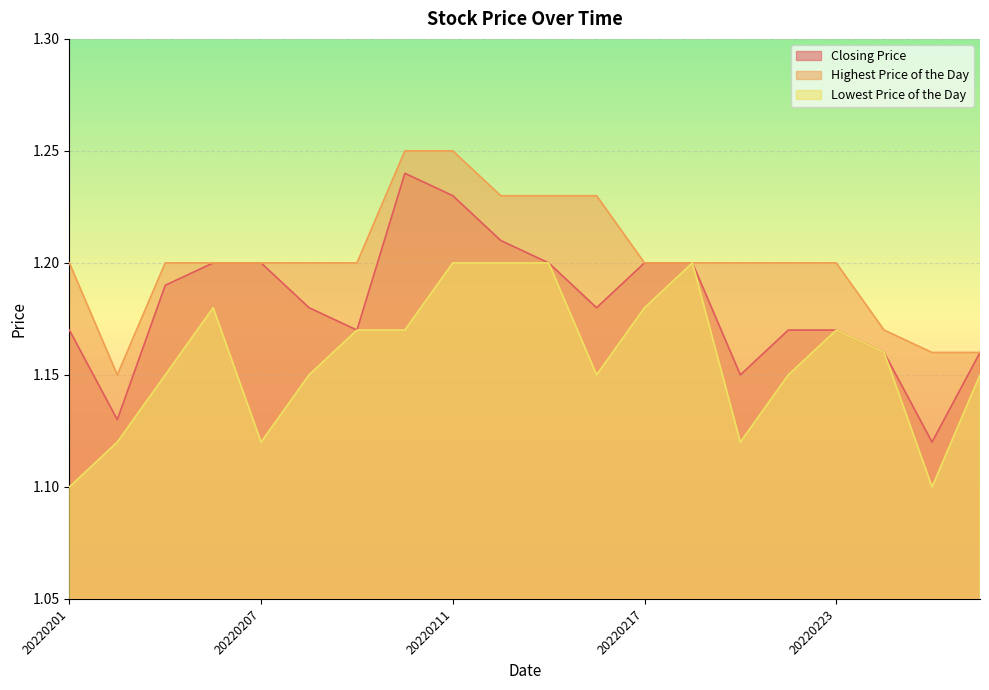

How many lines are shown in the chart?

3